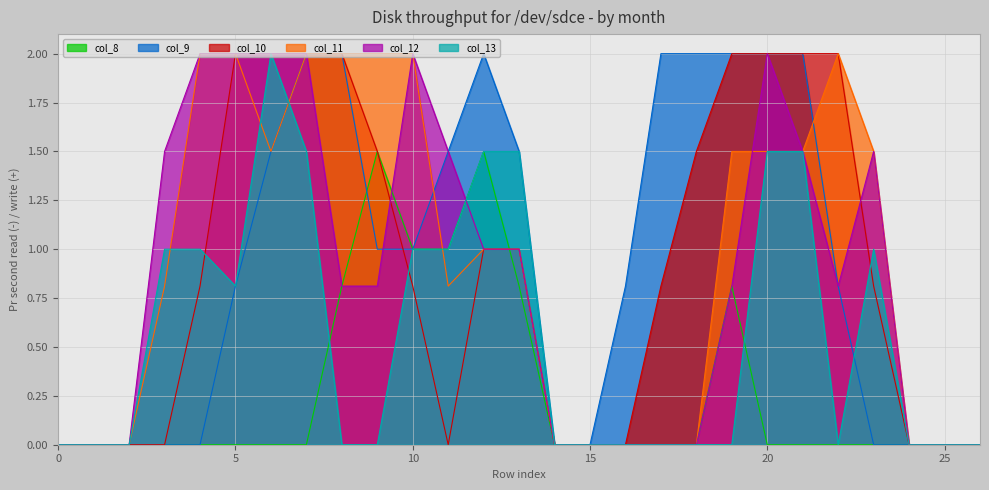

Reading right to left, list all the values displayed in this chart.

col_8: 0.0	0.0	0.0	0.0	0.0	0.0	0.0	0.8	0.0	0.0	0.0	0.0	0.0	0.8	1.5	1.0	1.0	1.5	0.8	0.0	0.0	0.0	0.0	0.0	0.0	0.0	0.0
col_9: 0.0	0.0	0.0	0.0	0.8	2.0	2.0	2.0	2.0	2.0	0.8	0.0	0.0	1.5	2.0	1.5	1.0	1.0	2.0	2.0	1.5	0.8	0.0	0.0	0.0	0.0	0.0
col_10: 0.0	0.0	0.0	0.8	2.0	2.0	2.0	2.0	1.5	0.8	0.0	0.0	0.0	1.0	1.0	0.0	0.8	1.5	2.0	2.0	2.0	2.0	0.8	0.0	0.0	0.0	0.0
col_11: 0.0	0.0	0.0	1.5	2.0	1.5	1.5	1.5	0.0	0.0	0.0	0.0	0.0	1.0	1.0	0.8	2.0	2.0	2.0	2.0	1.5	2.0	2.0	0.8	0.0	0.0	0.0
col_12: 0.0	0.0	0.0	1.5	0.8	1.5	2.0	0.8	0.0	0.0	0.0	0.0	0.0	1.0	1.0	1.5	2.0	0.8	0.8	2.0	2.0	2.0	2.0	1.5	0.0	0.0	0.0
col_13: 0.0	0.0	0.0	1.0	0.0	1.5	1.5	0.0	0.0	0.0	0.0	0.0	0.0	1.5	1.5	1.0	1.0	0.0	0.0	1.5	2.0	0.8	1.0	1.0	0.0	0.0	0.0